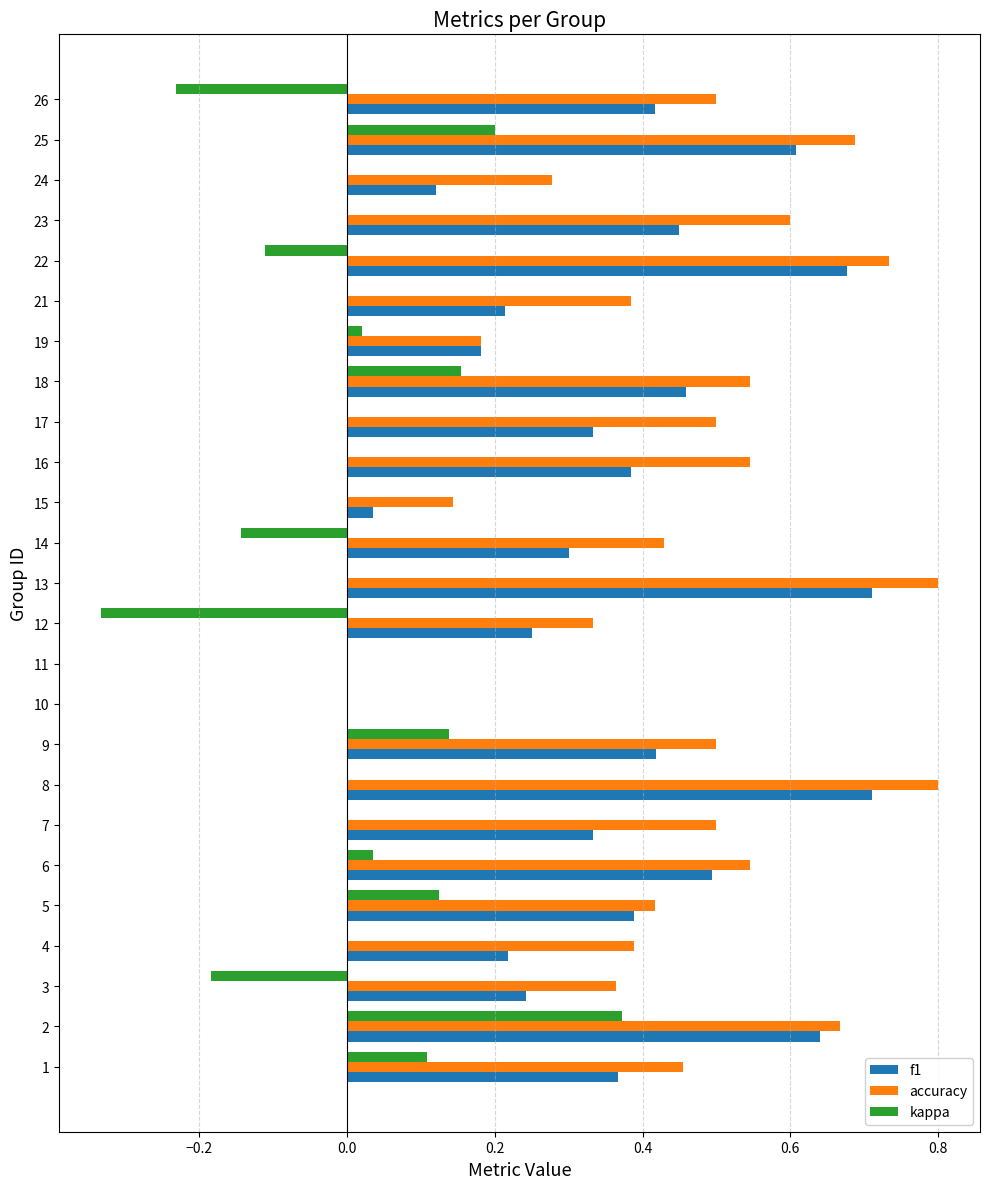

How many data points does each series have?

25